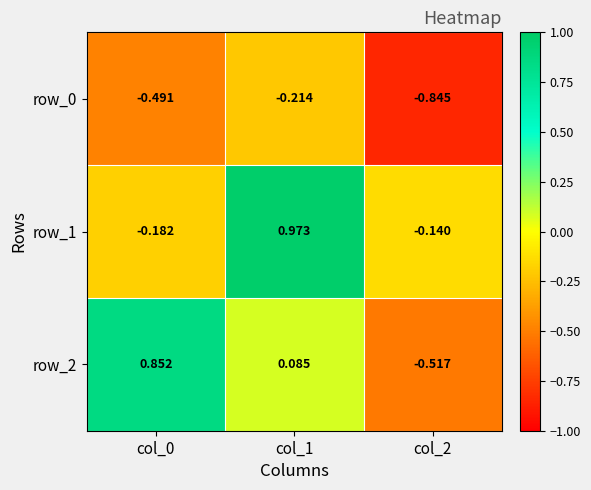

Between col_1 and col_2, which series saw the biggest shift?

row_1